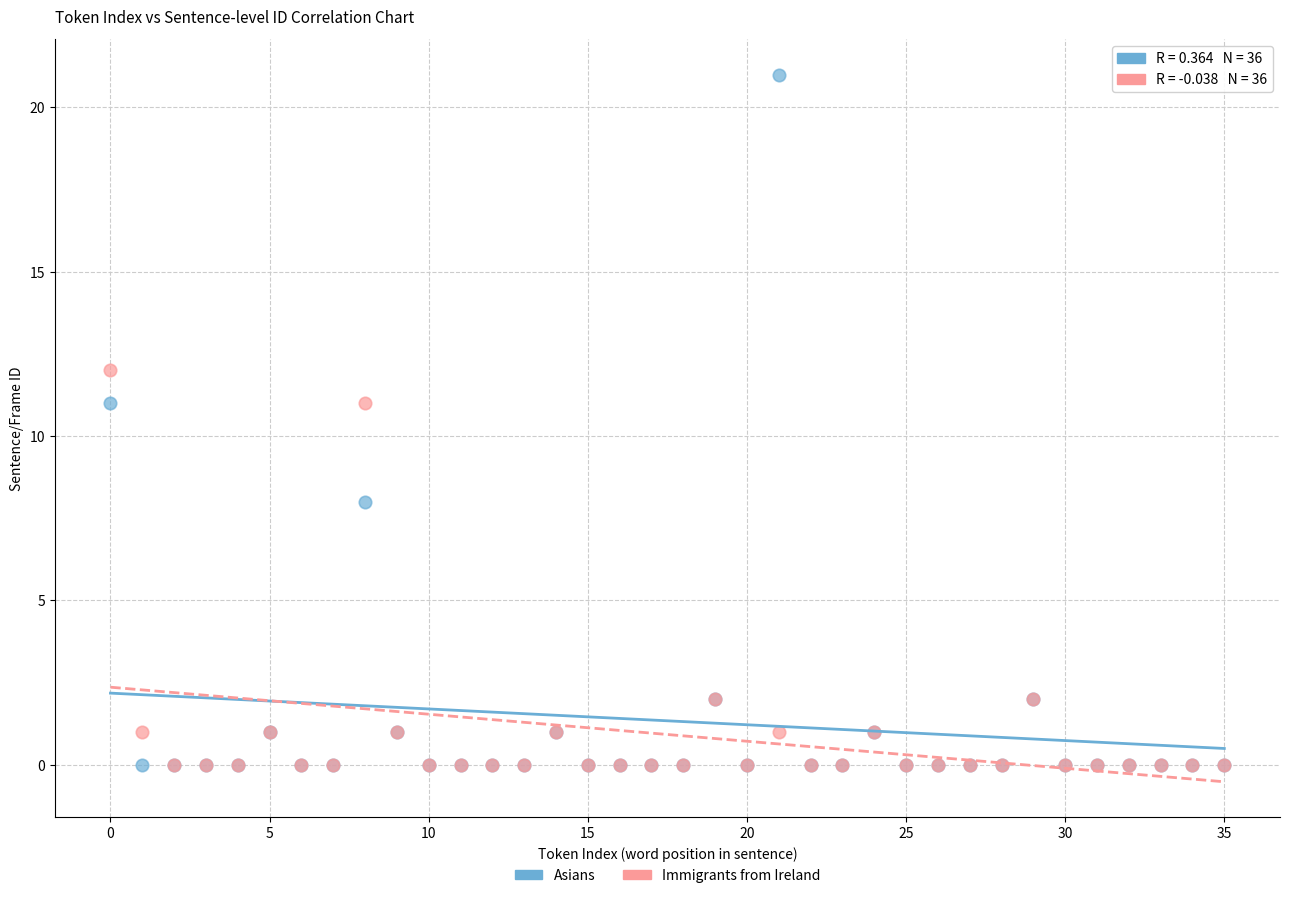

What are all the series names shown in the legend?

Asians, Immigrants from Ireland